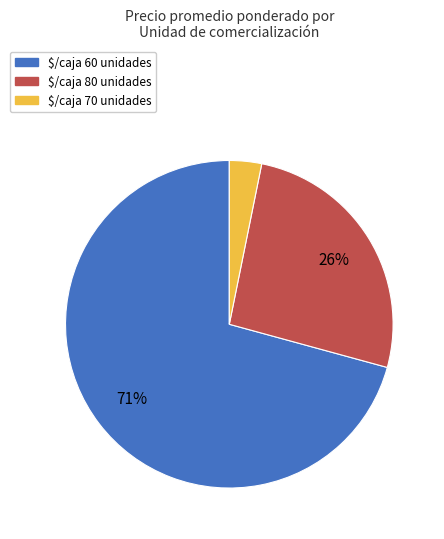

To the nearest percent, what percentage of the pie is $/caja 80 unidades?

26%